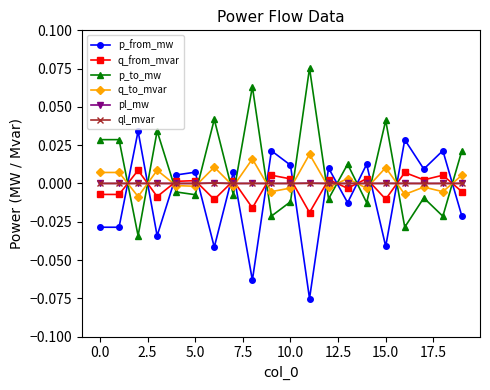

True or false: p_from_mw has more than 1 interior local peaks.

True